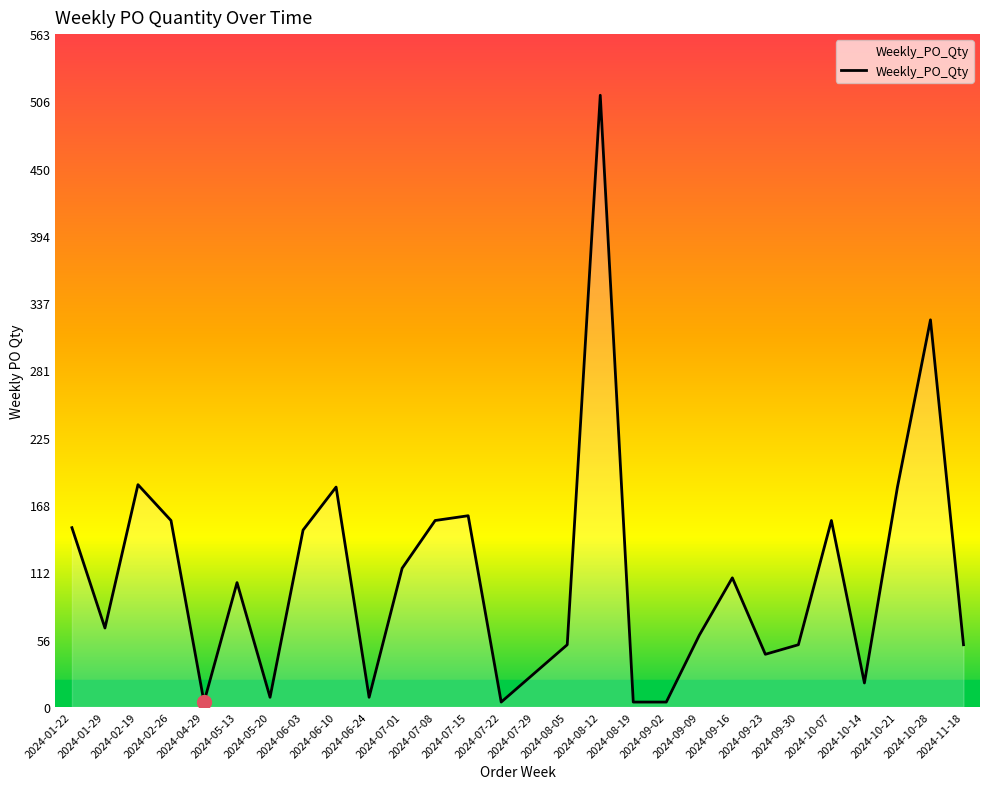

What is the greatest value displayed?

512